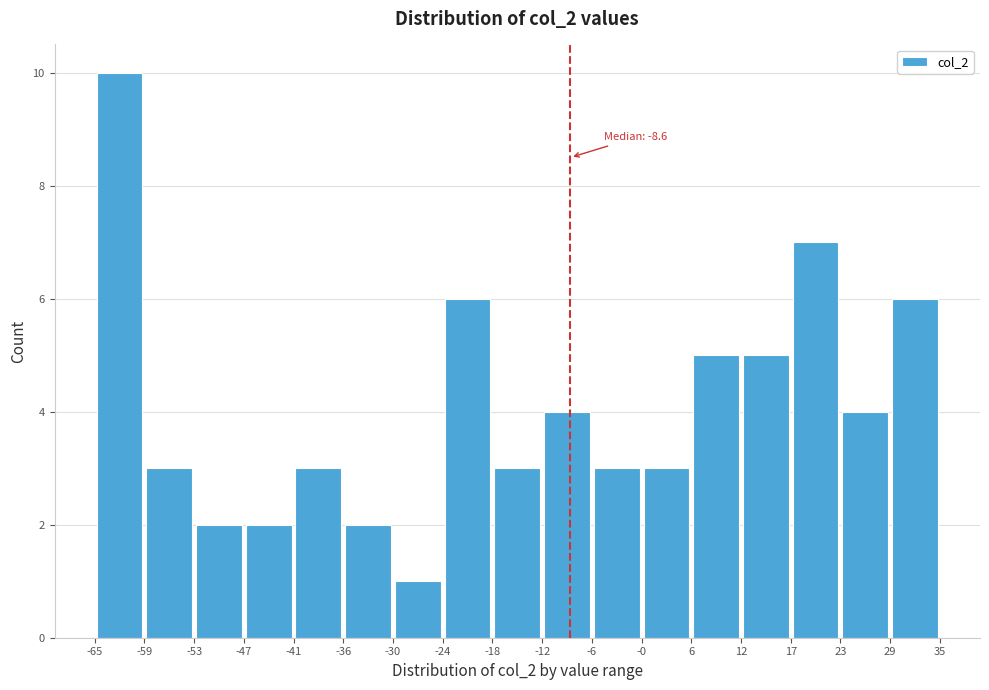

Over which range of the x-axis is the bar tallest?

-65 to -59